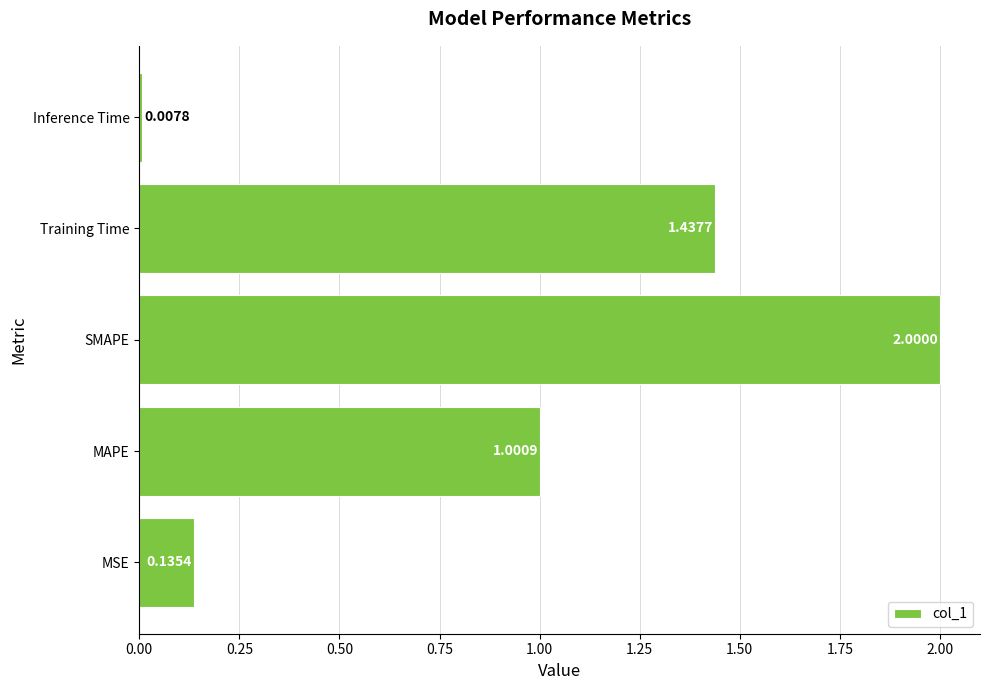

How many values exceed 1?

3